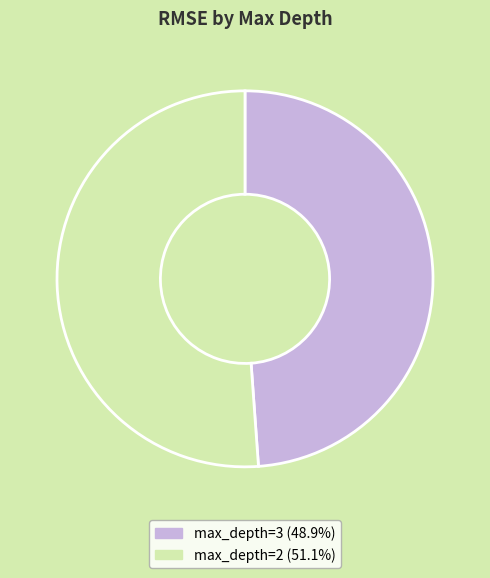

Is there a majority slice in this chart?

Yes